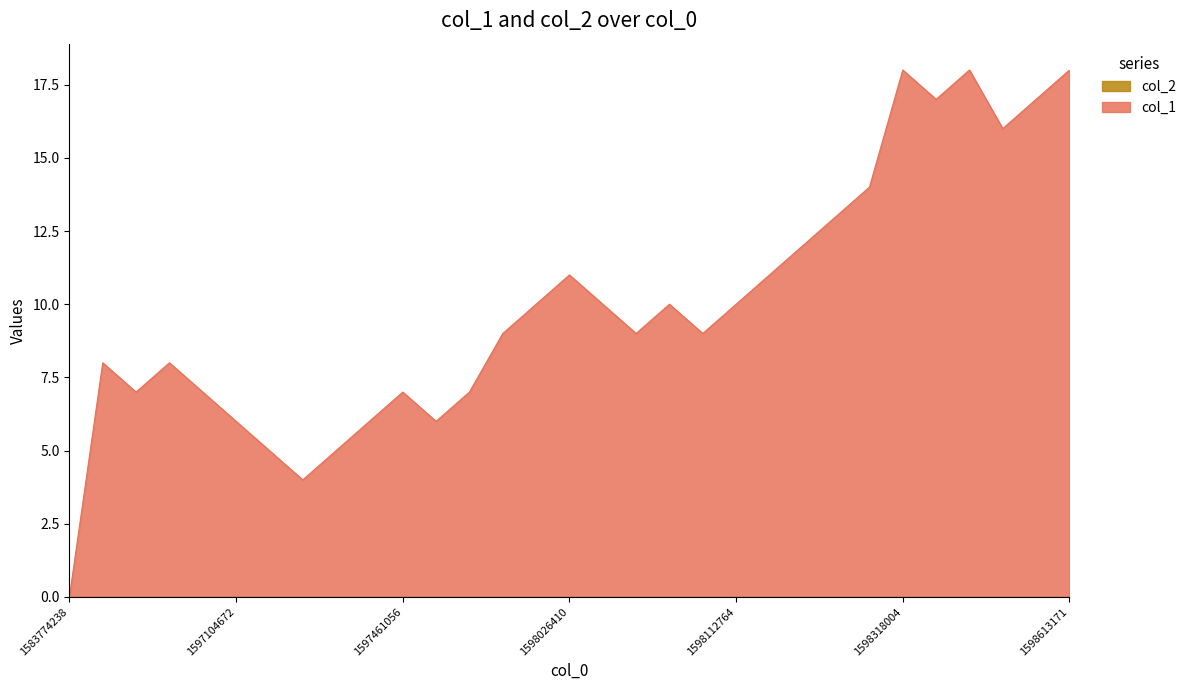

The chart shows a value of 6 at 1597104672. True or false?

True